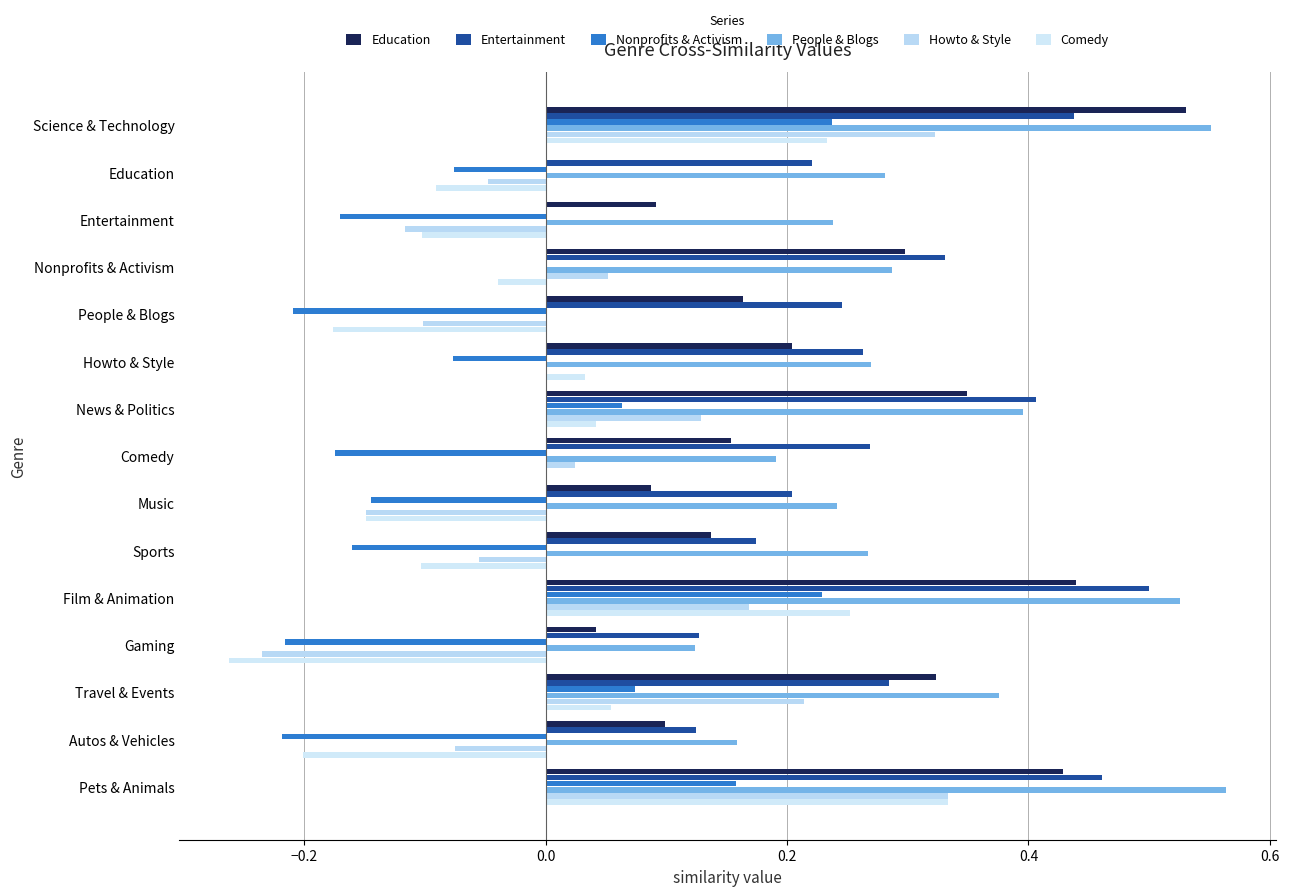

What is the highest value of the Nonprofits & Activism series?

0.2